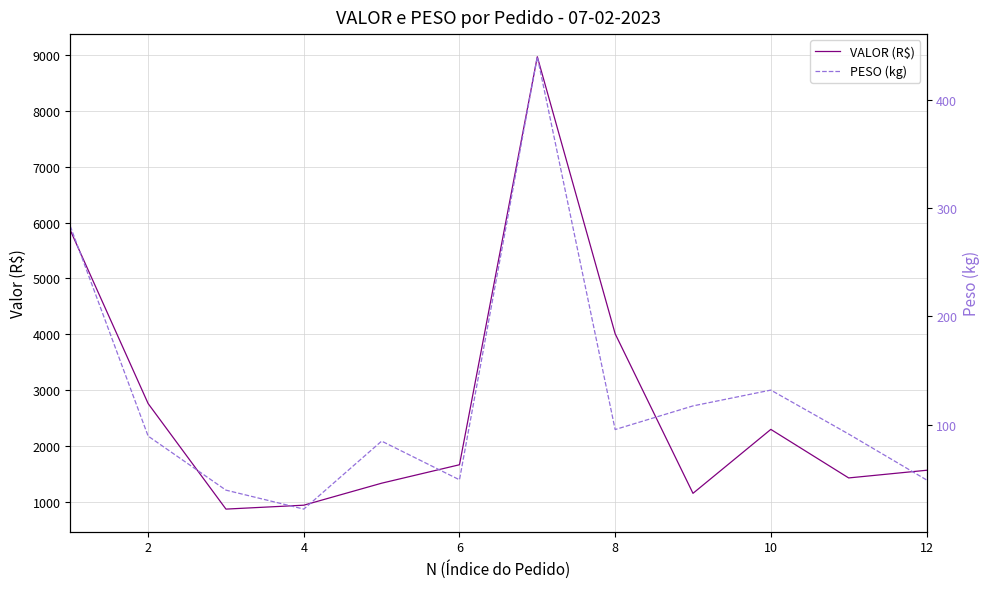

What is the difference between the maximum and minimum values in the VALOR (R$) series?

8104.1